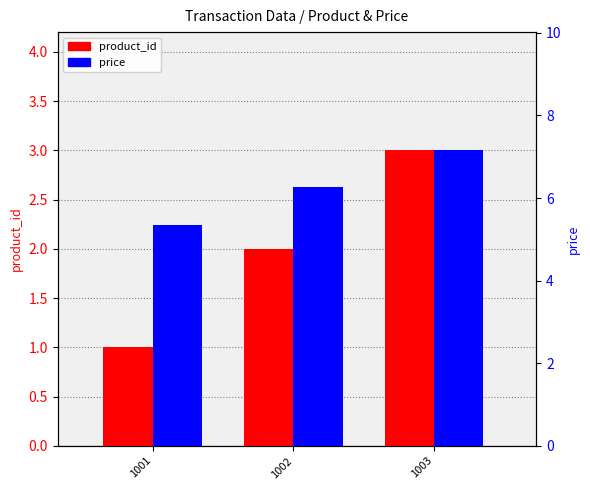

What is the difference between the product_id values at 1003 and 1001?

2.0